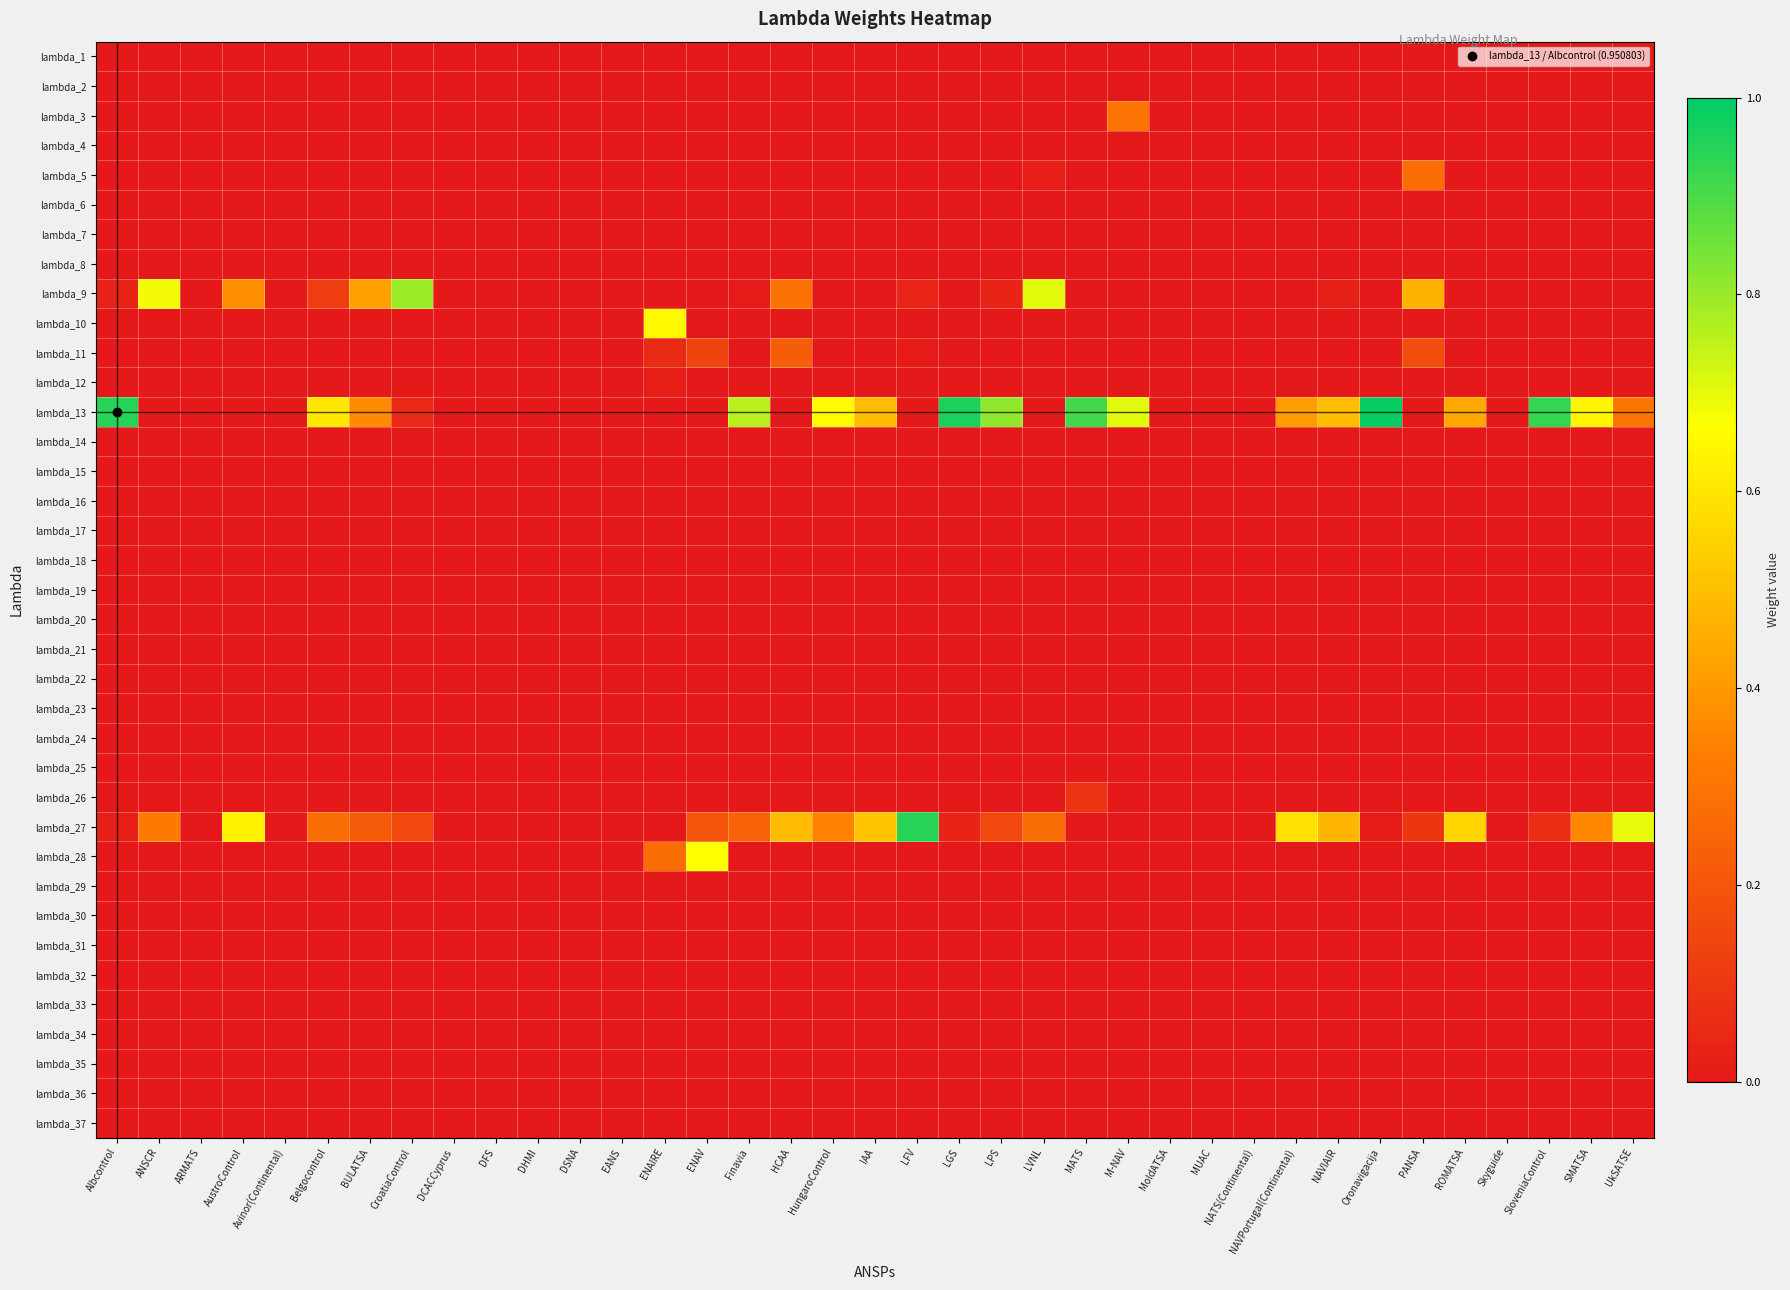

At how many categories does at least one series exceed 0?

26